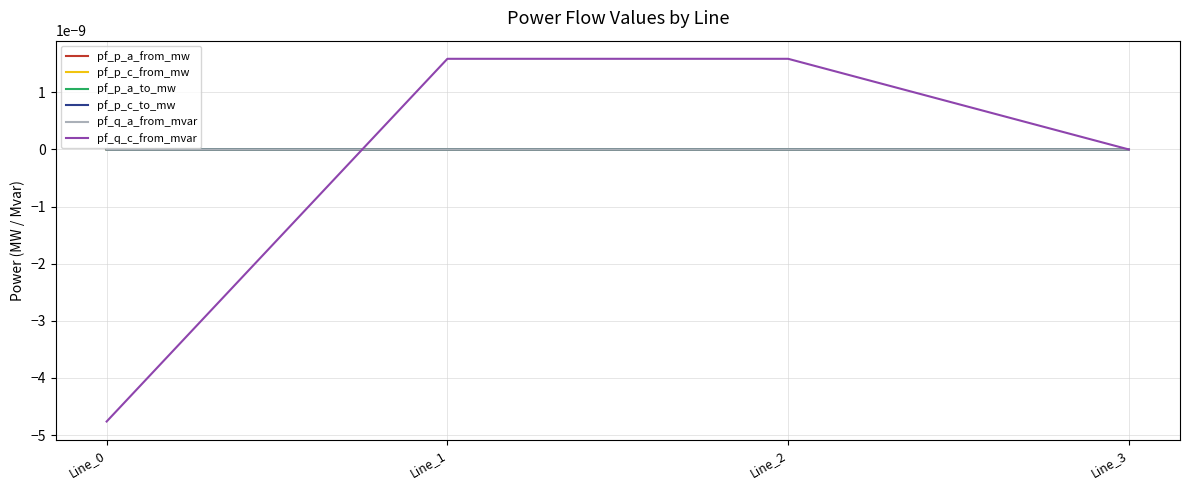

True or false: pf_q_c_from_mvar and pf_p_c_from_mw cross at least once.

True